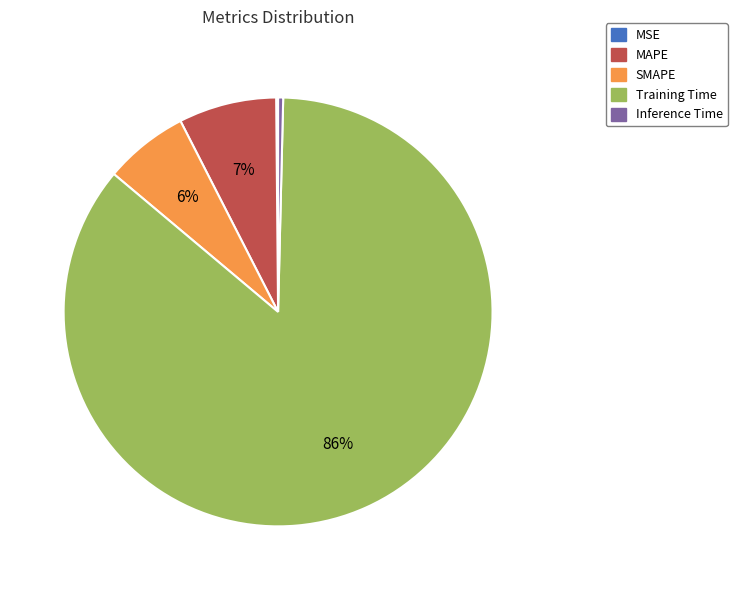

Does Training Time represent more than half of the total?

Yes